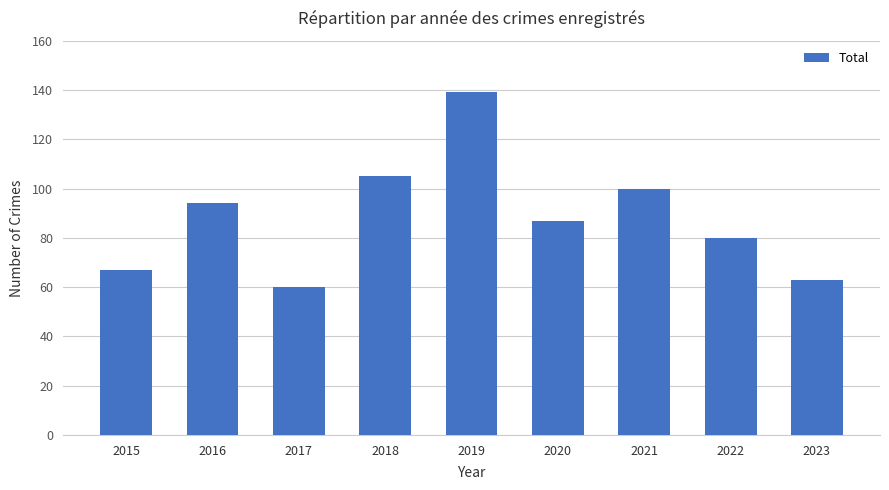

List the labels in order of value, largest first.

2019, 2018, 2021, 2016, 2020, 2022, 2015, 2023, 2017